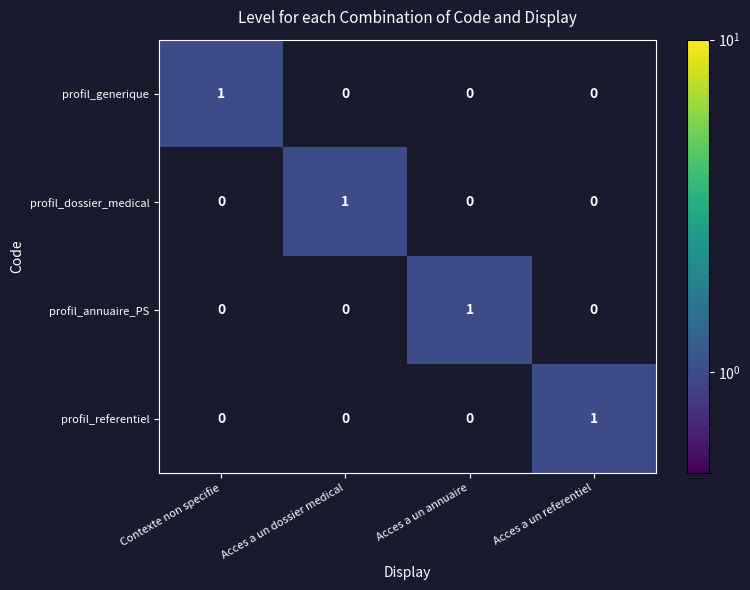

The value of profil_referentiel at Acces a un dossier medical is 0. True or false?

True